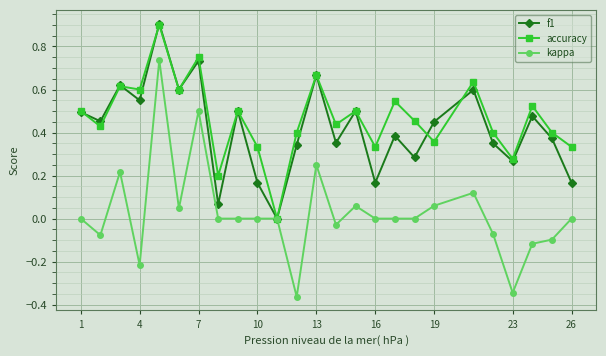

What is the maximum value shown in the chart?

0.9